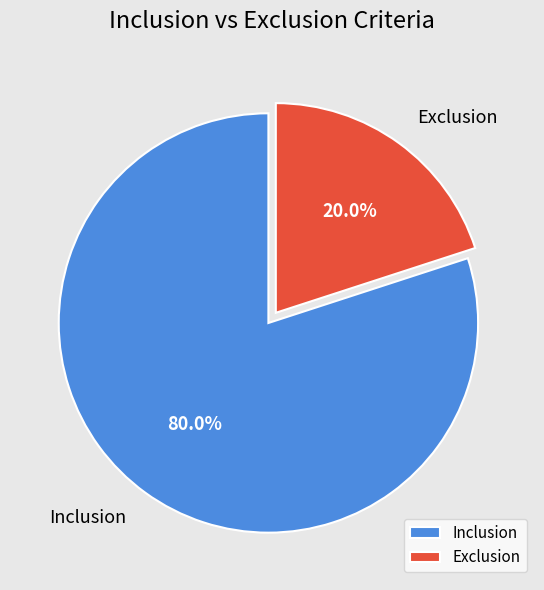

Does Exclusion represent more than half of the total?

No